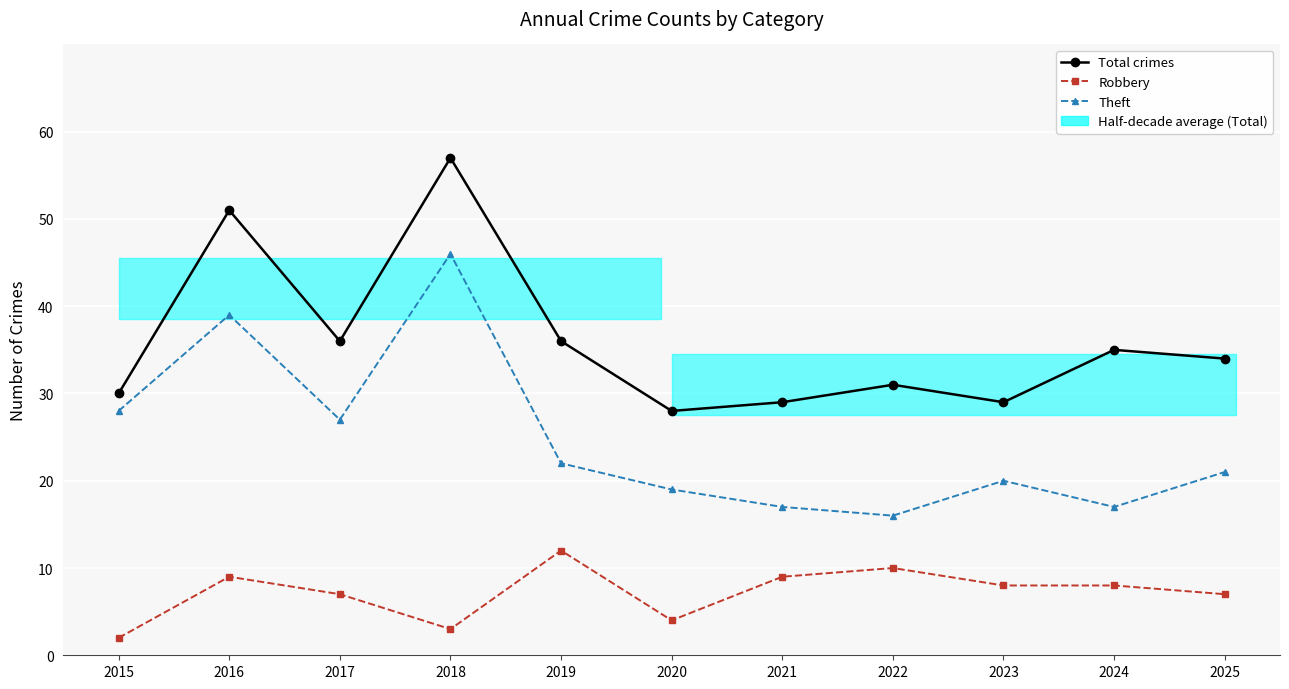

At which label does Robbery first exceed 8?

2016